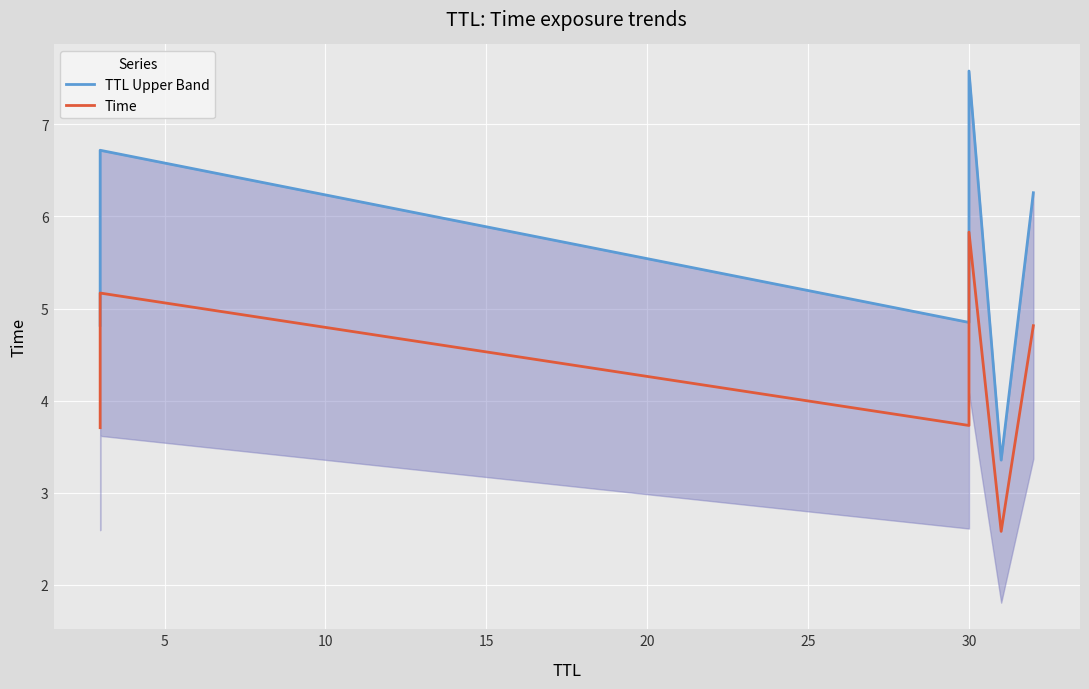

Does the chart display data point markers on the line(s)?

No